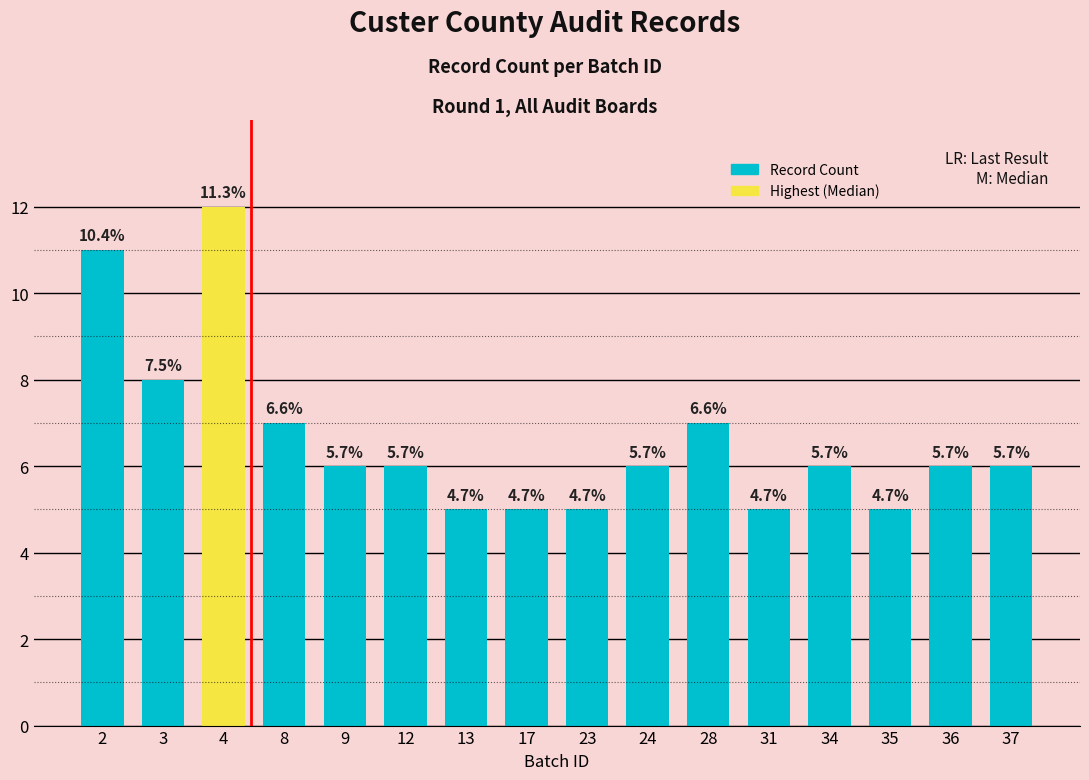

Read the value at 4.

12